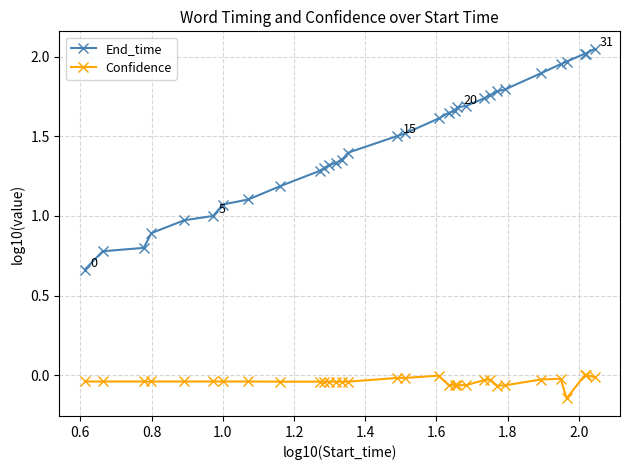

True or false: Confidence has more than 0 interior local peaks.

True